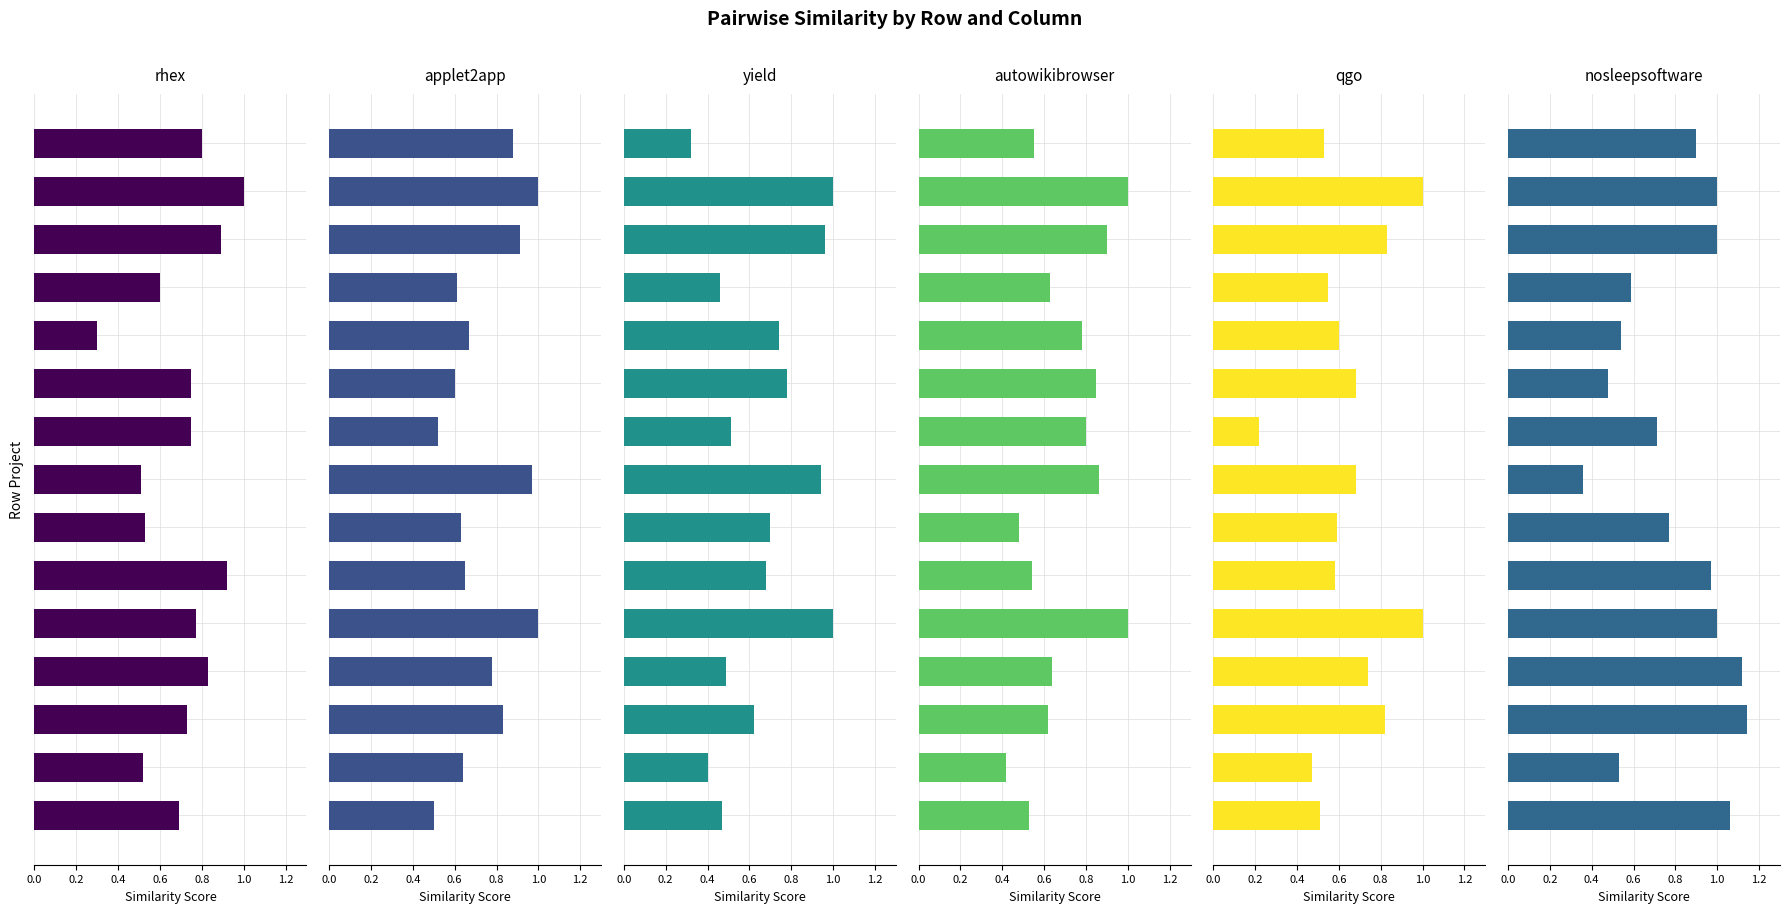

The qgo.csv series shows 0.6 at 1.0. True or false?

True